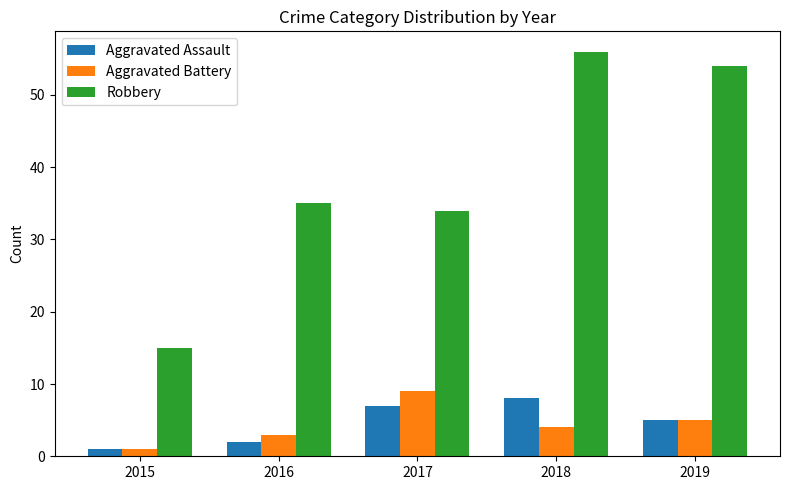

Read the Aggravated Assault value at 2019.

5